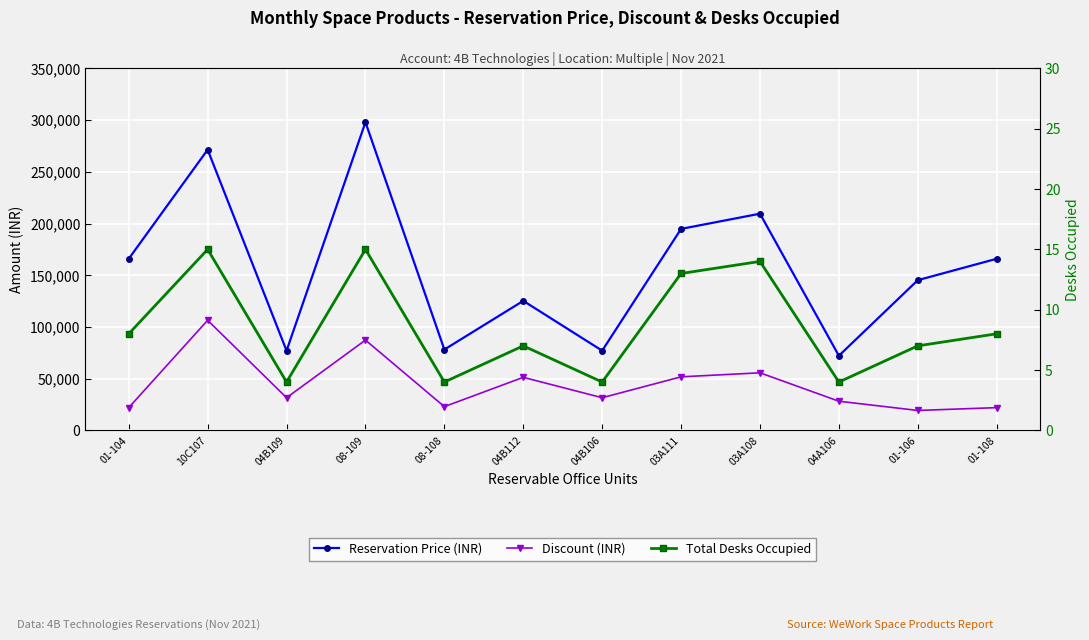

What is the value of the Discount (INR) point at the 12th from the left?

21911